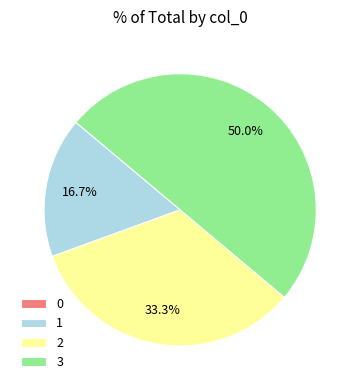

Does 1 represent more than half of the total?

No